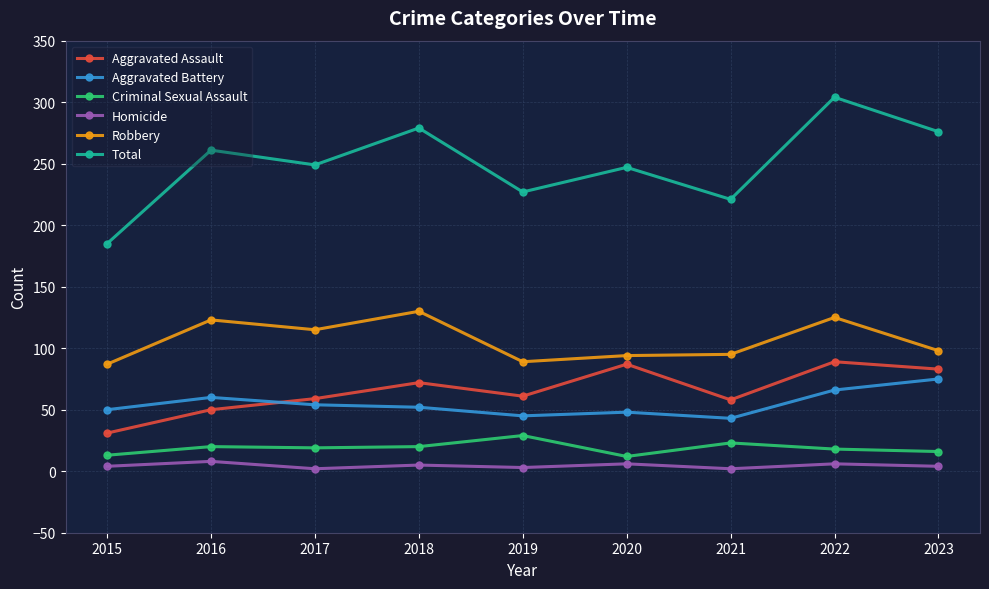

At which category does the chart reach its peak across all series?

2022